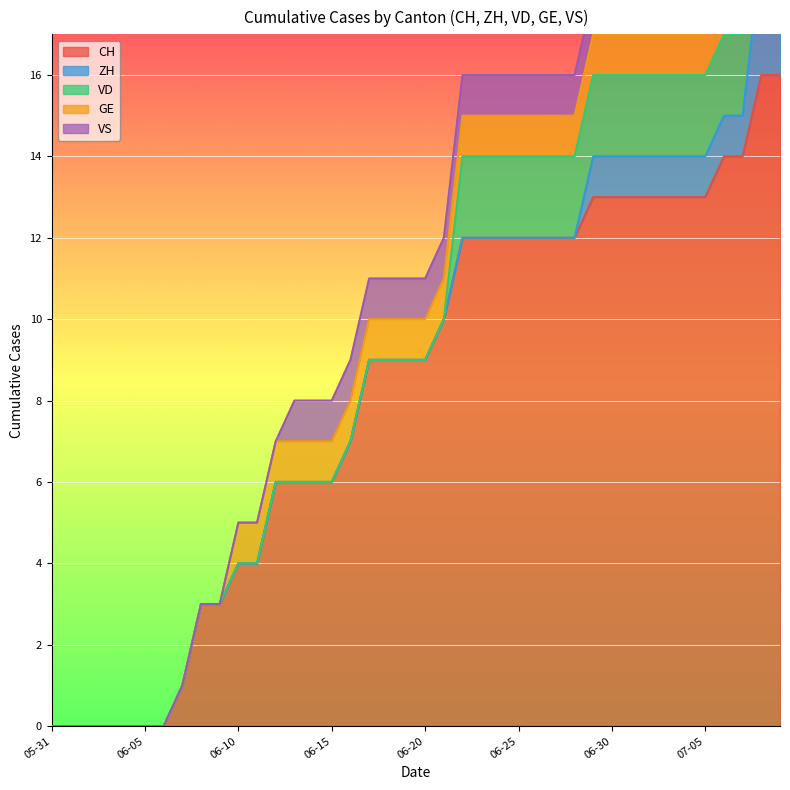

What are all the series names shown in the legend?

CH, ZH, VD, GE, VS